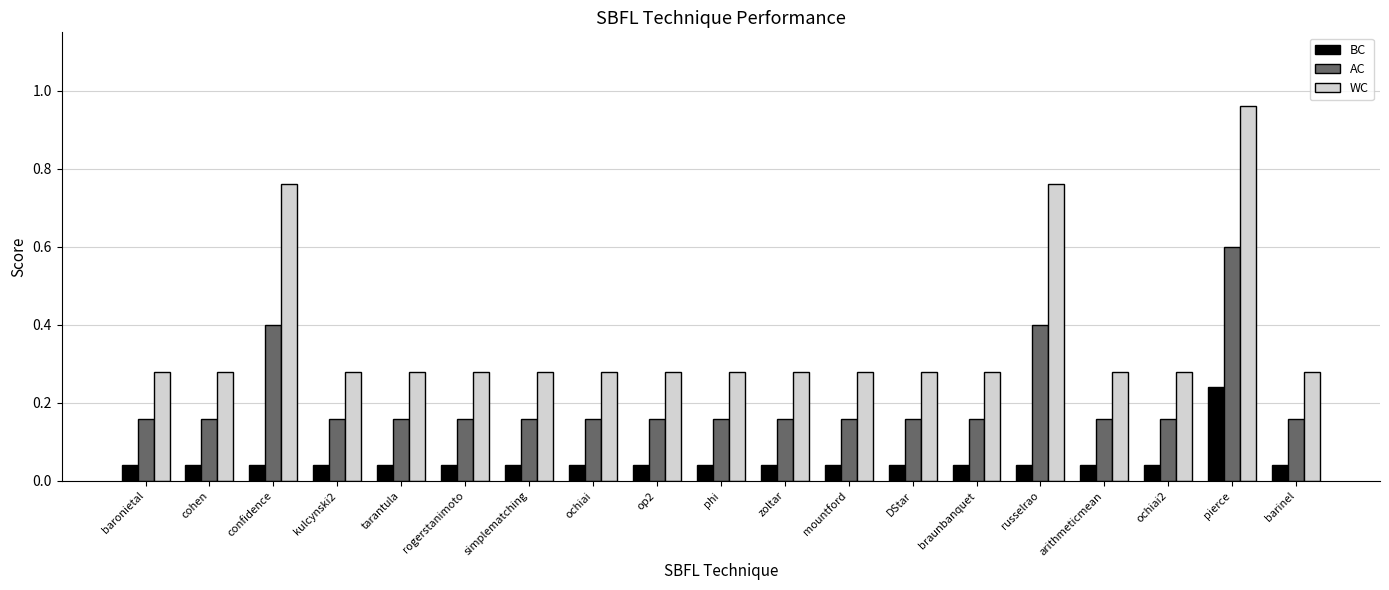

The AC series shows 0.4 at confidence. True or false?

True